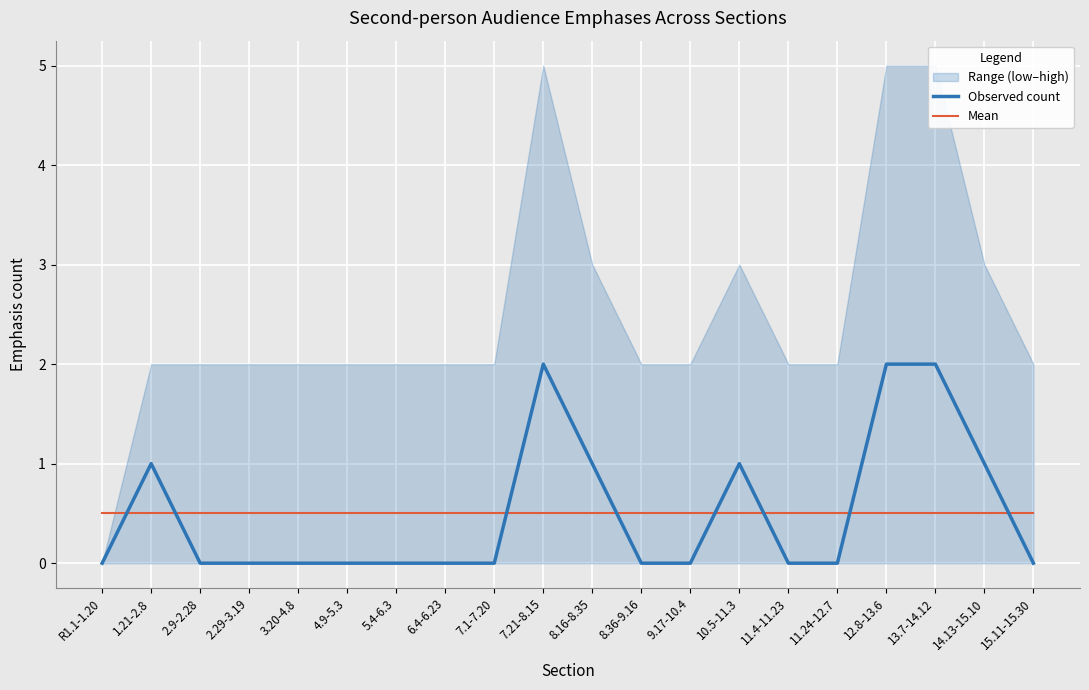

True or false: Observed count and Mean cross at least once.

True